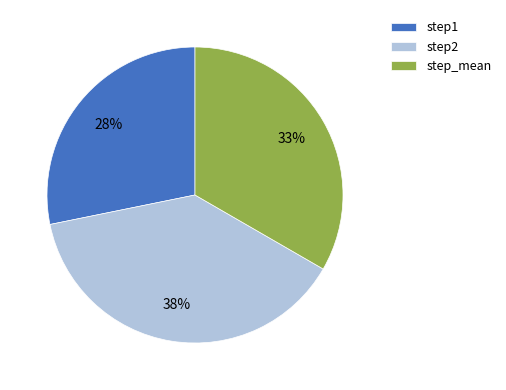

How many segments does this pie chart have?

3